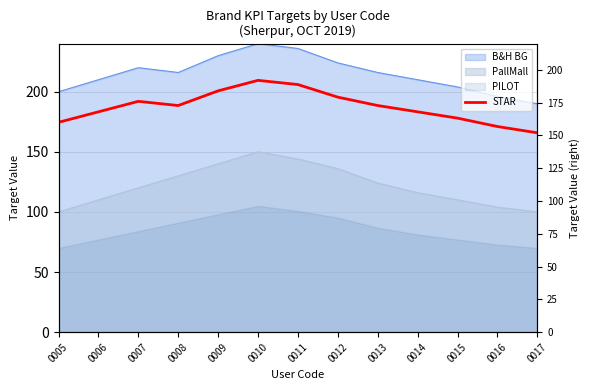

Rank the categories by value from lowest to highest.

0017, 0016, 0005, 0015, 0006, 0014, 0008, 0013, 0007, 0012, 0009, 0011, 0010